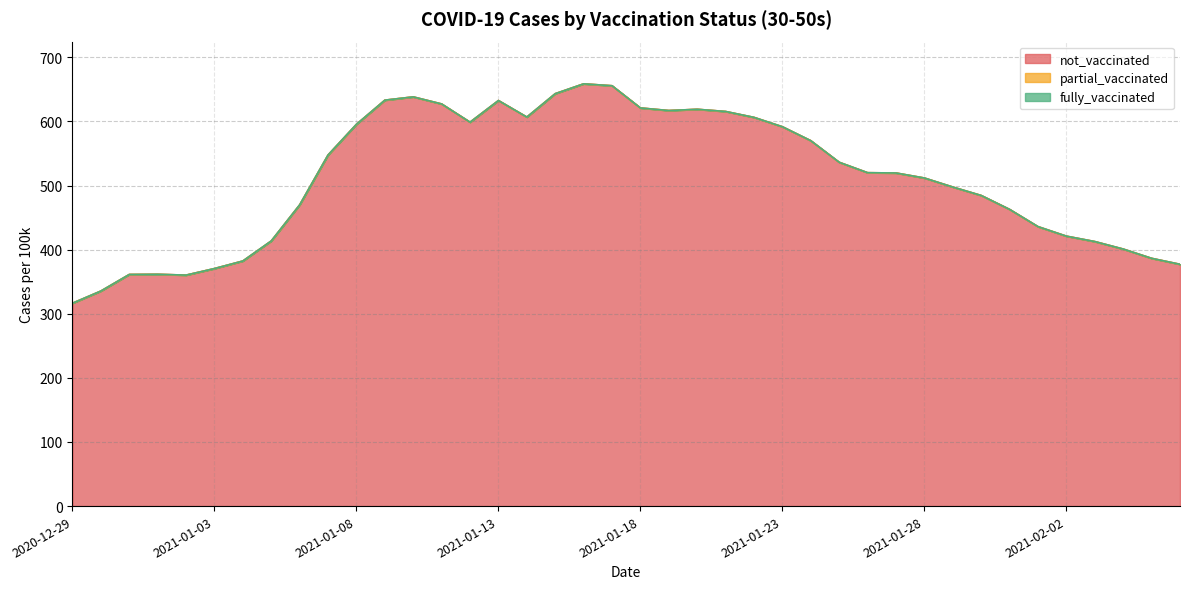

Reading left to right, extract all data points from this chart.

not_vaccinated: 316.5	335.4	361.3	361.6	360.3	370.5	382.3	413.6	469.9	547.7	595.6	633.2	638.3	627.3	598.9	632.6	606.8	643.3	658.7	655.7	621.0	617.0	619.0	615.5	606.3	591.7	570.0	536.3	520.0	519.6	511.8	497.7	484.5	462.8	435.9	421.1	412.6	401.0	386.5	377.2
partial_vaccinated: 0.0	0.0	0.0	0.0	0.0	0.0	0.0	0.0	0.0	0.0	0.0	0.0	0.0	0.0	0.0	0.0	0.0	0.0	0.0	0.0	0.0	0.0	0.0	0.0	0.0	0.0	0.0	0.0	0.0	0.0	0.0	0.0	0.0	0.0	0.0	0.0	0.0	0.0	0.0	0.0
fully_vaccinated: 0.0	0.0	0.0	0.0	0.0	0.0	0.0	0.0	0.0	0.0	0.0	0.0	0.0	0.0	0.0	0.0	0.0	0.0	0.0	0.0	0.0	0.0	0.0	0.0	0.0	0.0	0.0	0.0	0.0	0.0	0.0	0.0	0.0	0.0	0.0	0.0	0.0	0.0	0.0	0.0